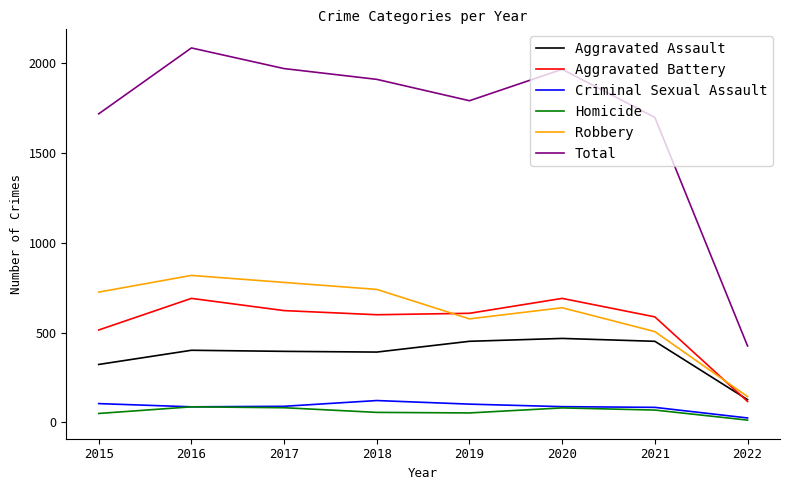

What is the difference between the Aggravated Battery values at 2018 and 2019?

8